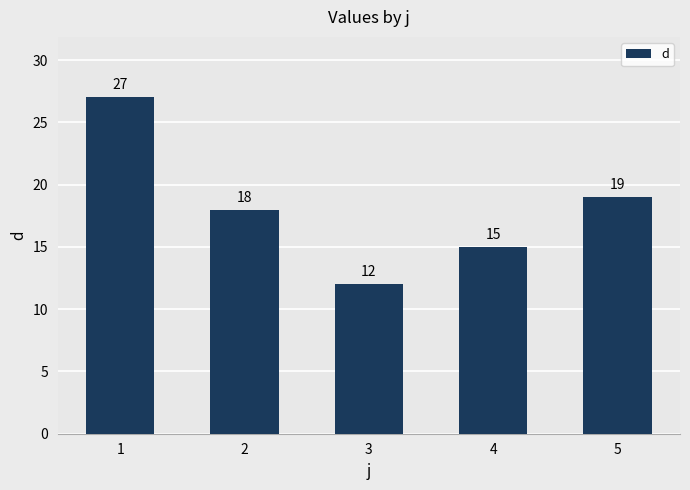

What is the sum of all values?

91